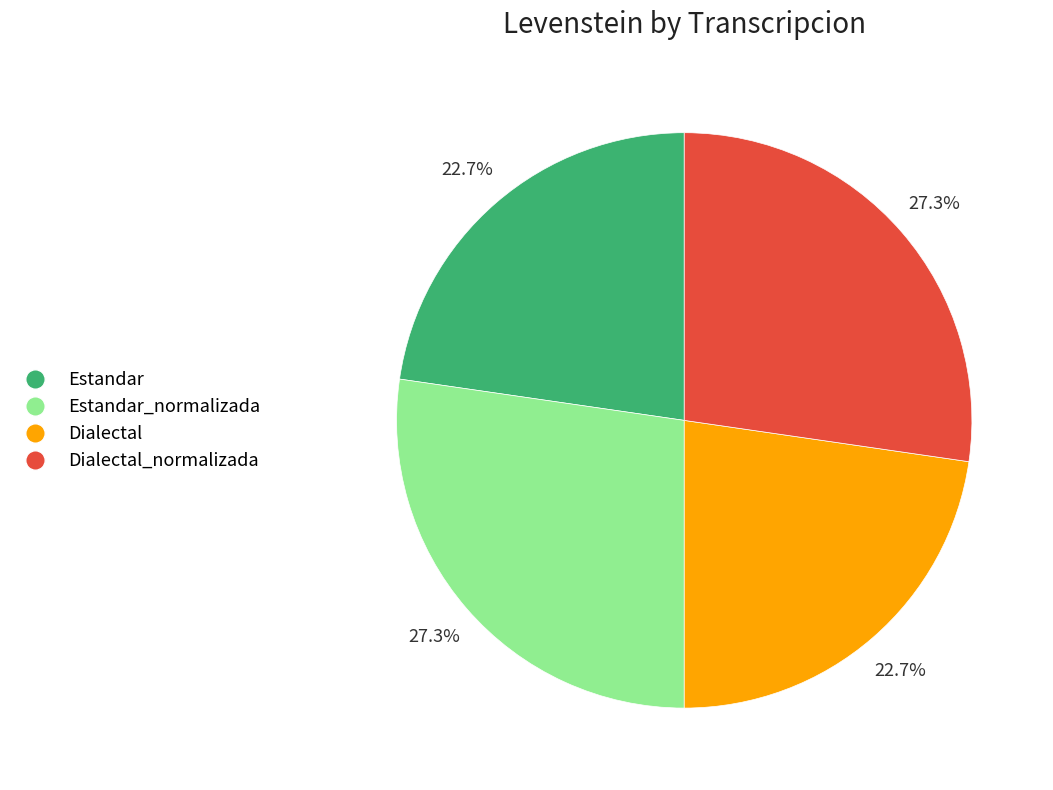

True or false: Dialectal accounts for 17% of the total.

False